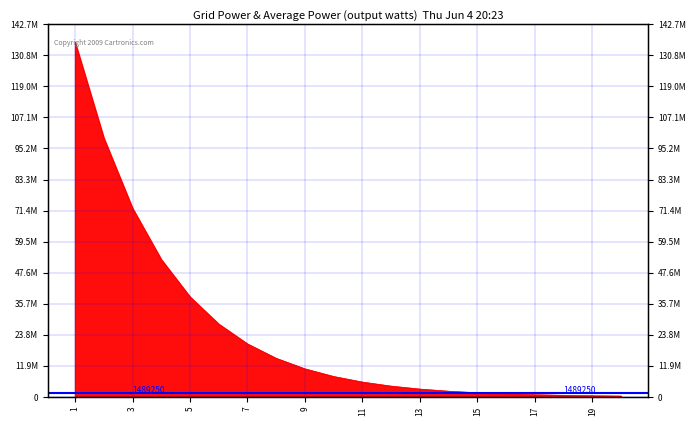

True or false: the data shows 1704020 at _16.

False